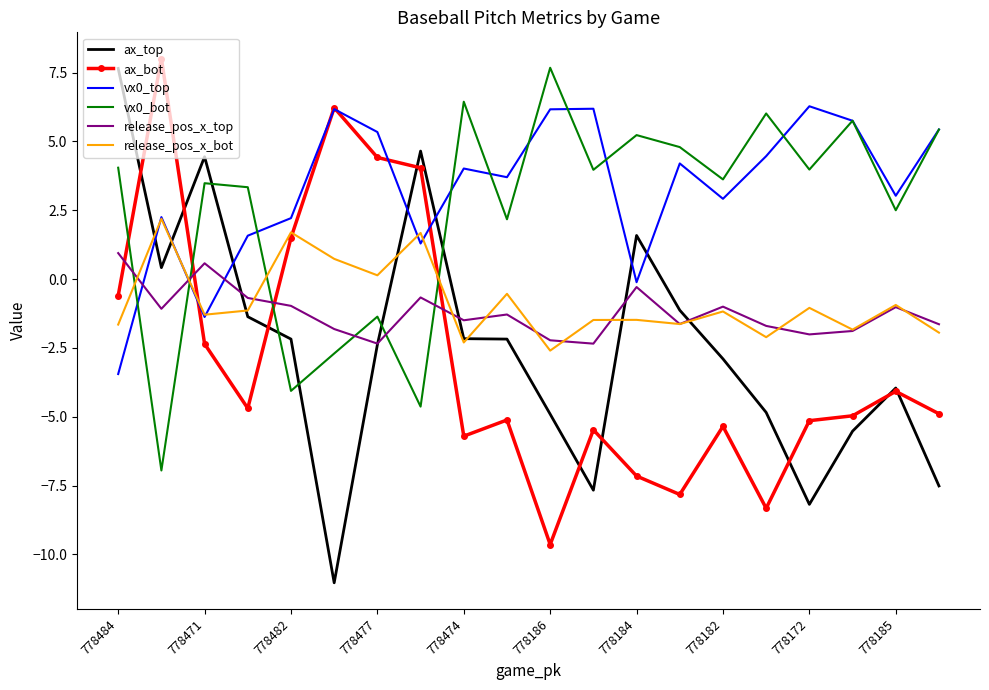

Which series has the largest range (max minus min)?

ax_top